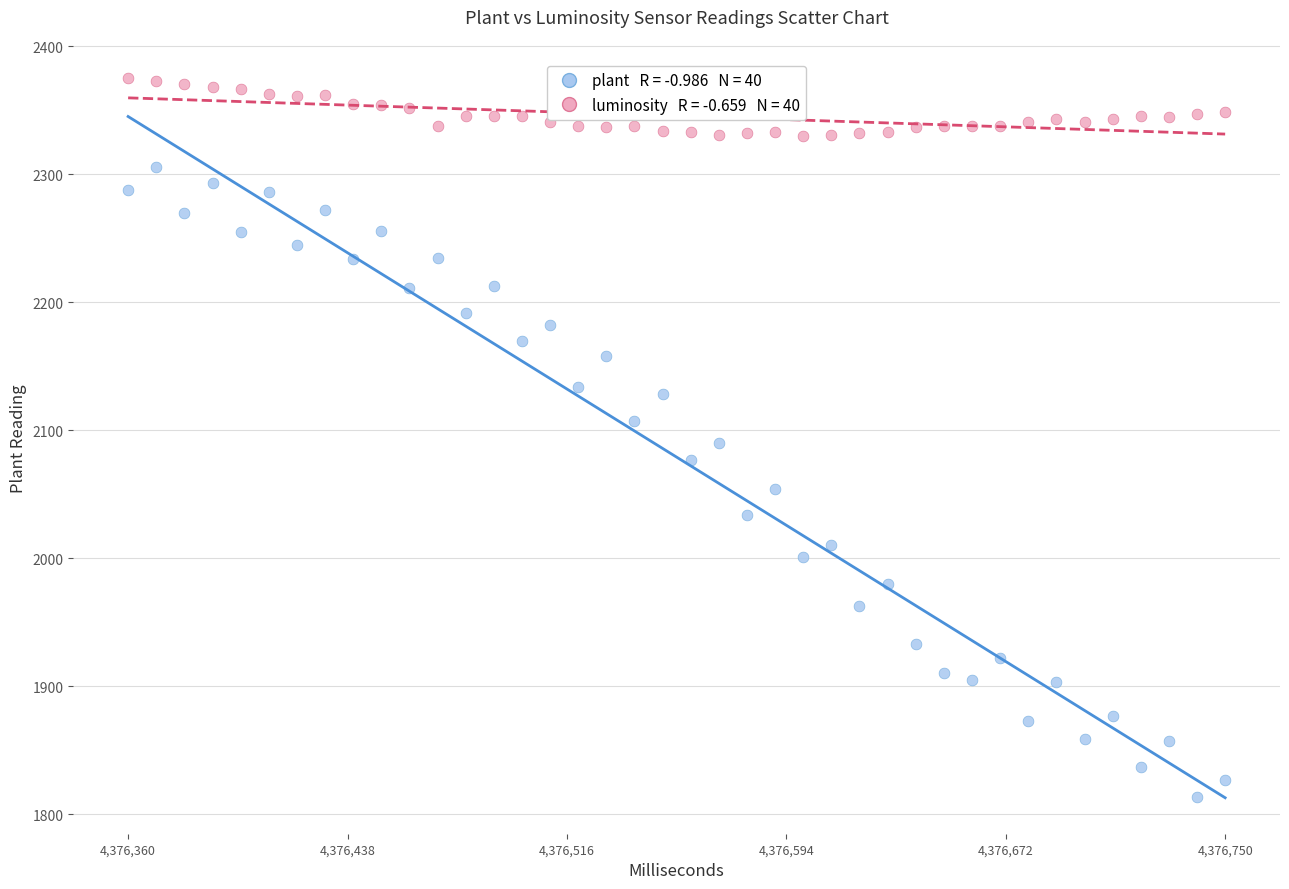

Across all data points, what is the range of X values (max minus min)?

390